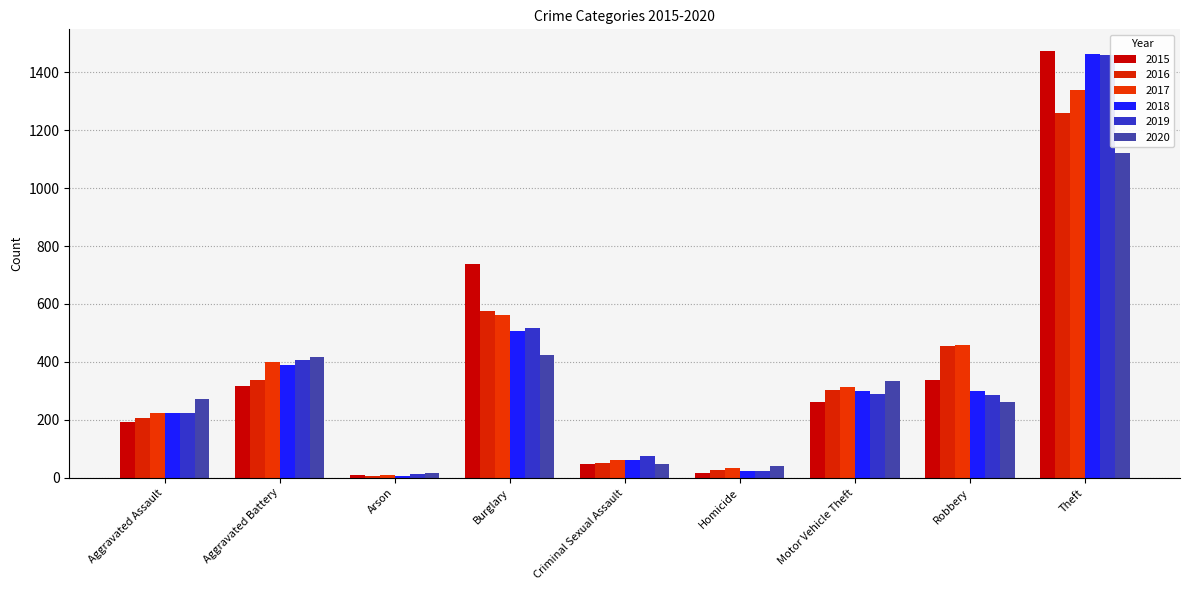

Read the 2017 value at Robbery, to the nearest 10.

460